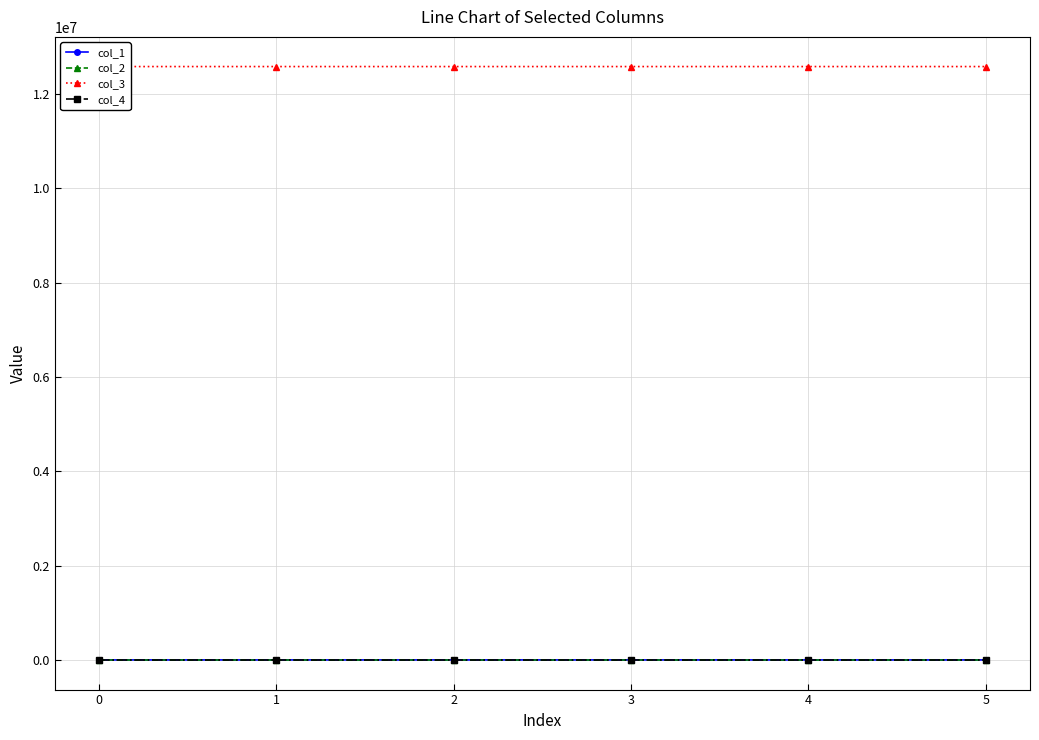

How many positive values does the col_1 series have?

5